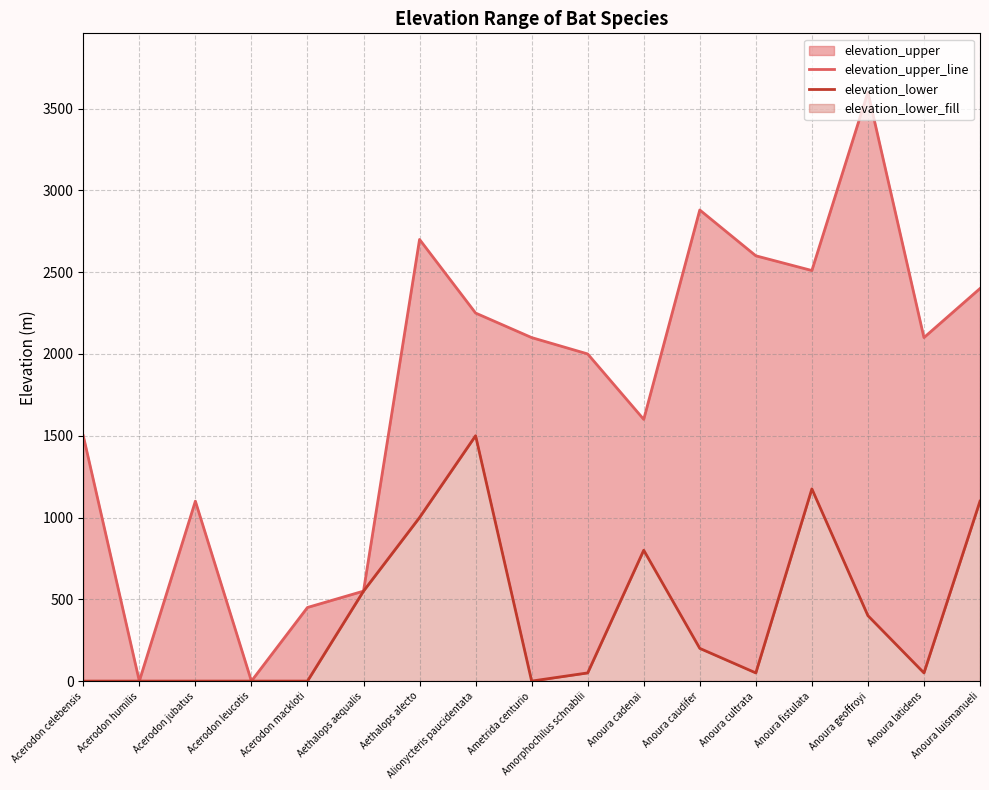

Which category has the highest value in the elevation_upper_line series?

Anoura geoffroyi